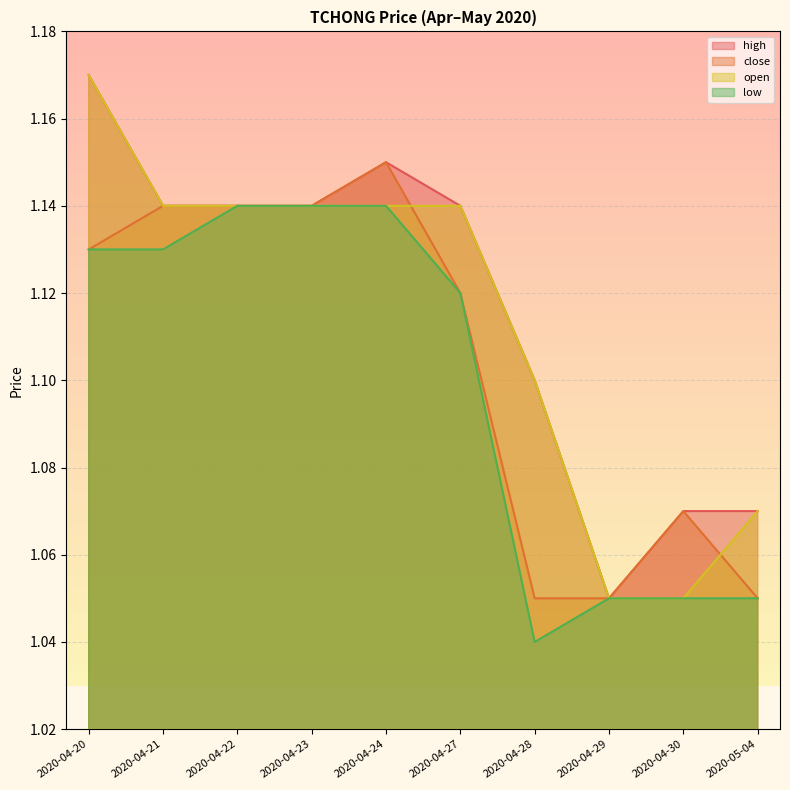

What is the average value of the open series?

1.1